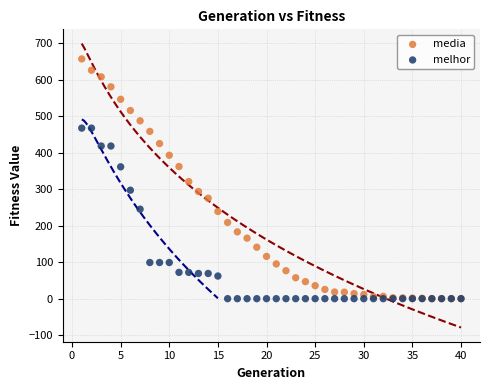

What are all the series names shown in the legend?

media, melhor